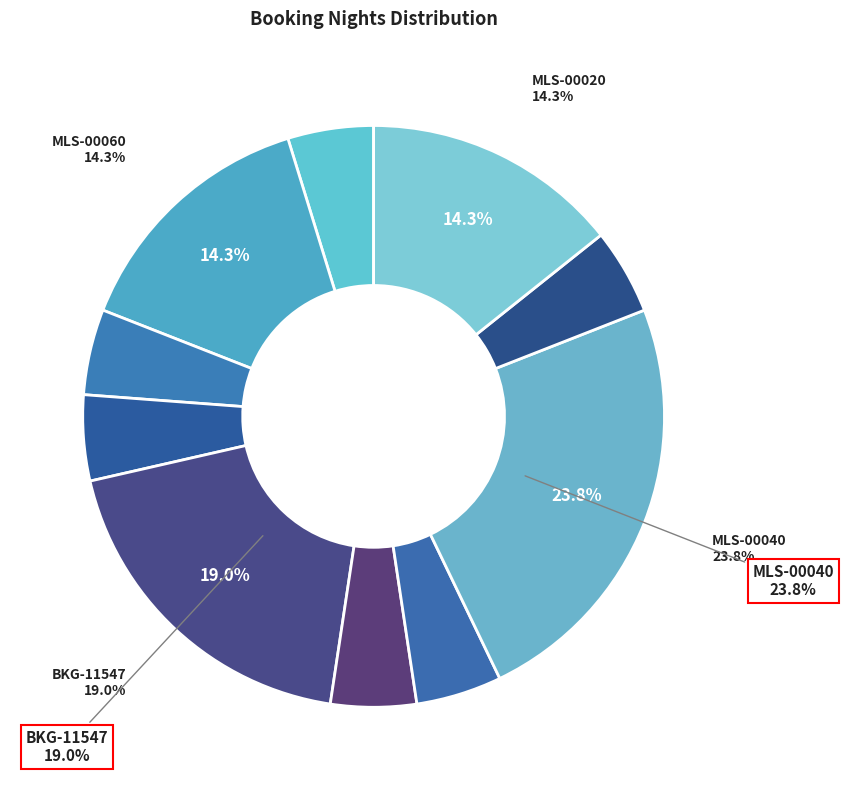

How many segments does this pie chart have?

10